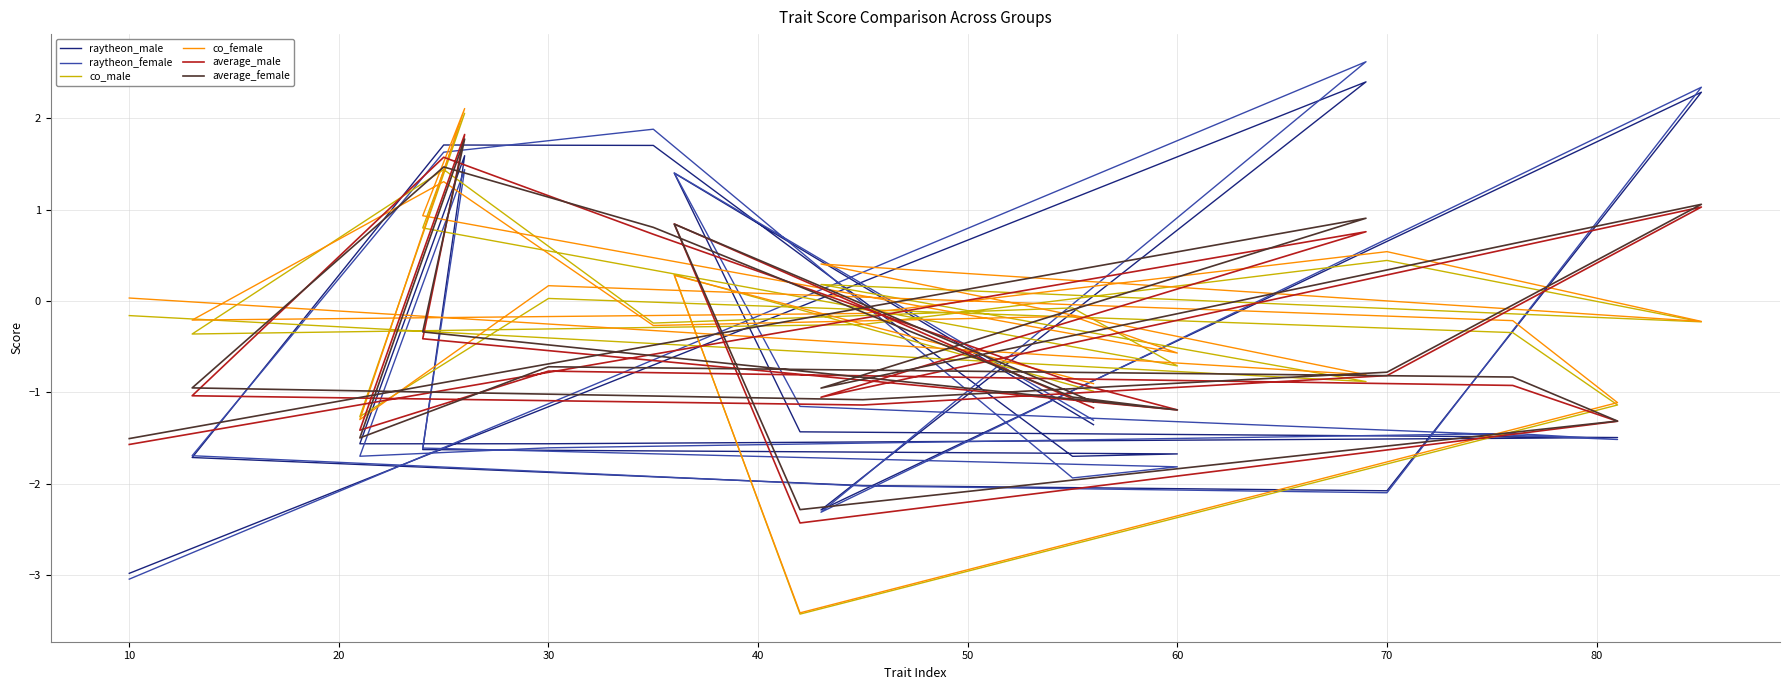

Does the chart display data point markers on the line(s)?

No